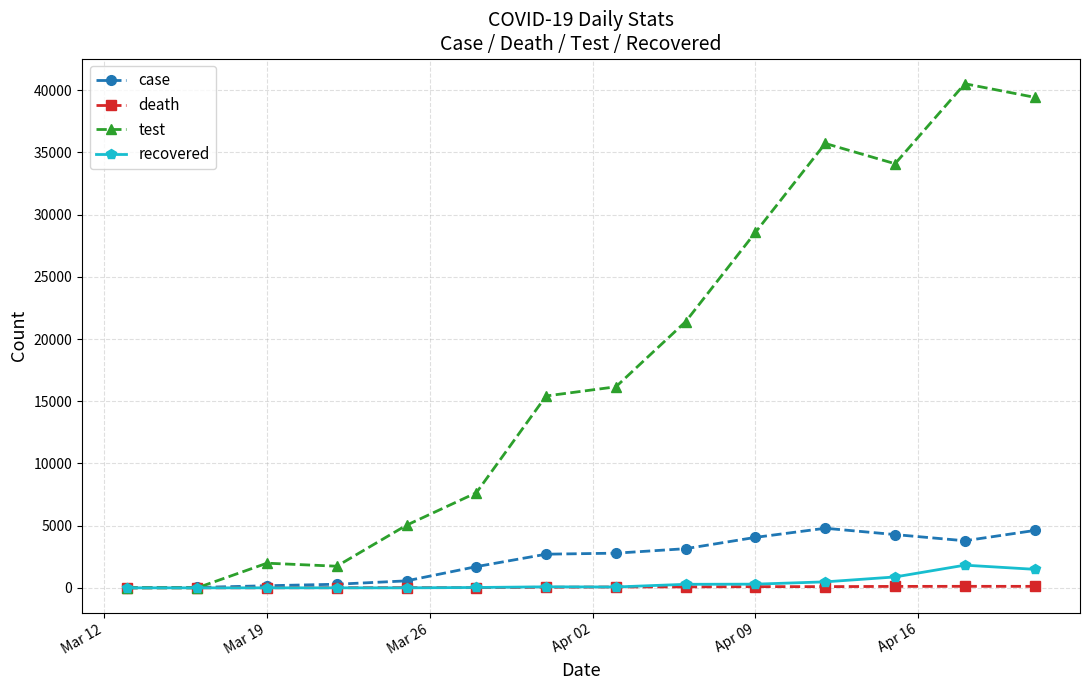

Which series has the widest spread of values?

test